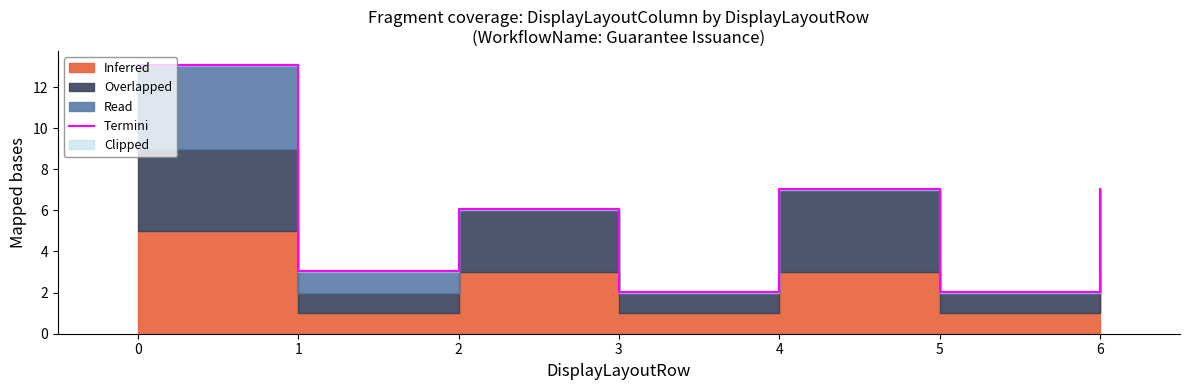

List the labels in order of value, largest first.

0, 4, 6, 2, 1, 3, 5